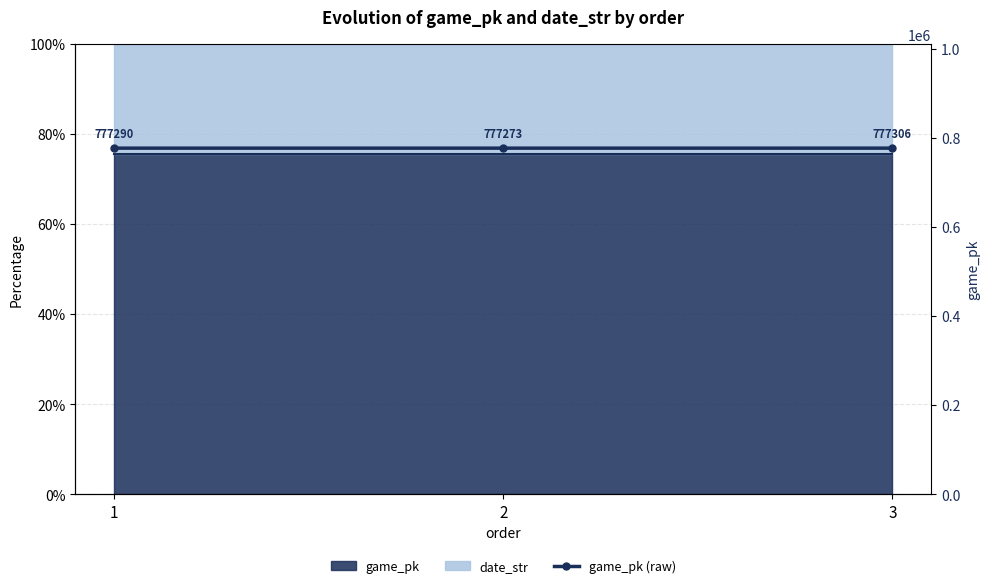

Read the value at 3.

777306